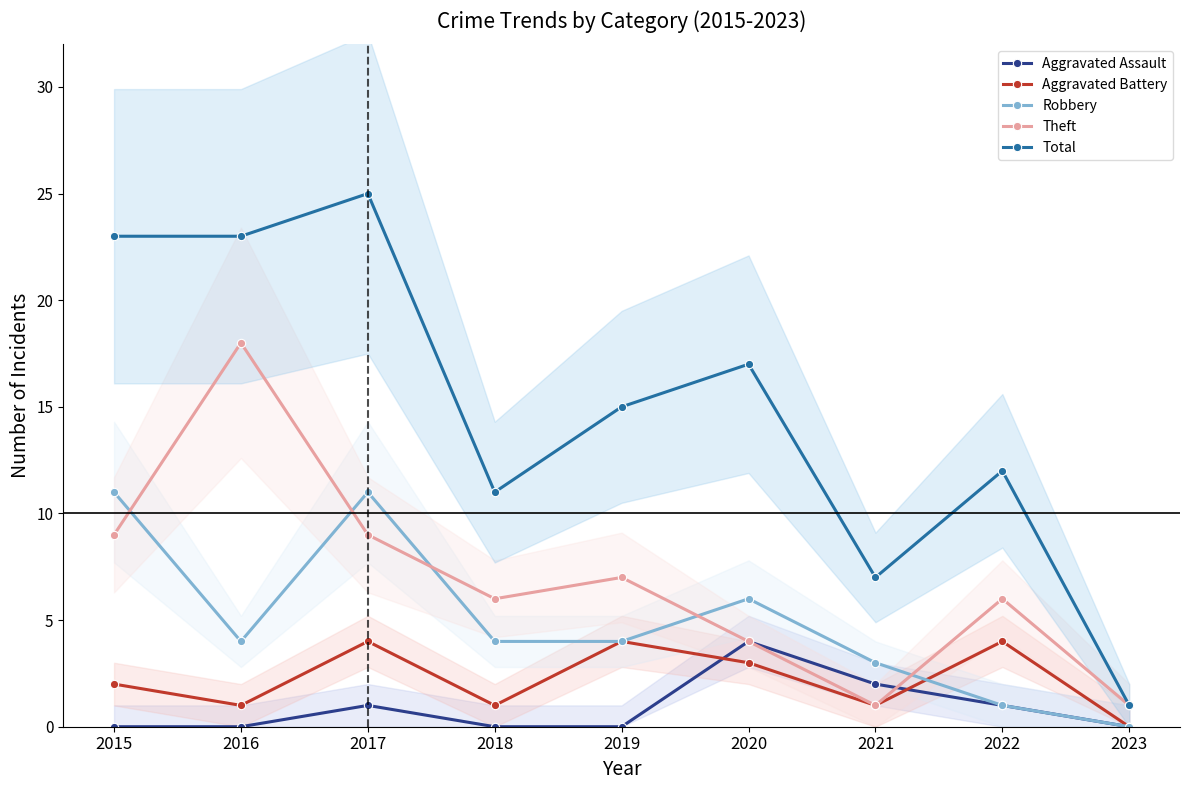

Is this an area chart (filled region under the line)?

No